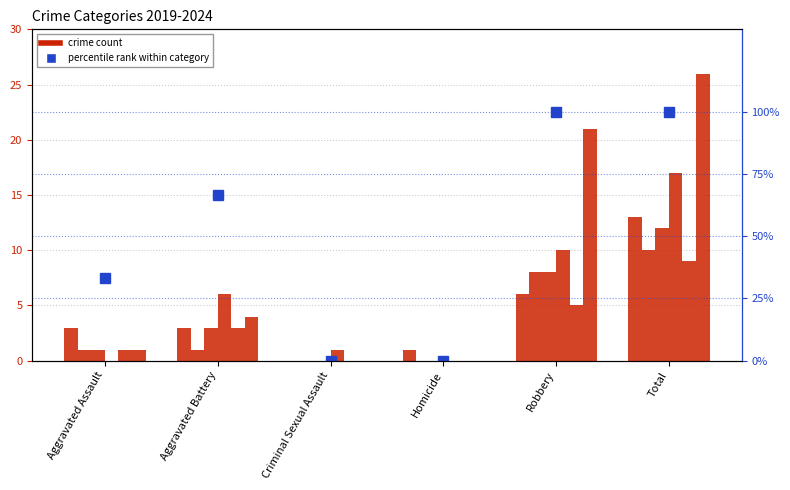

How many bars are there in total?

36